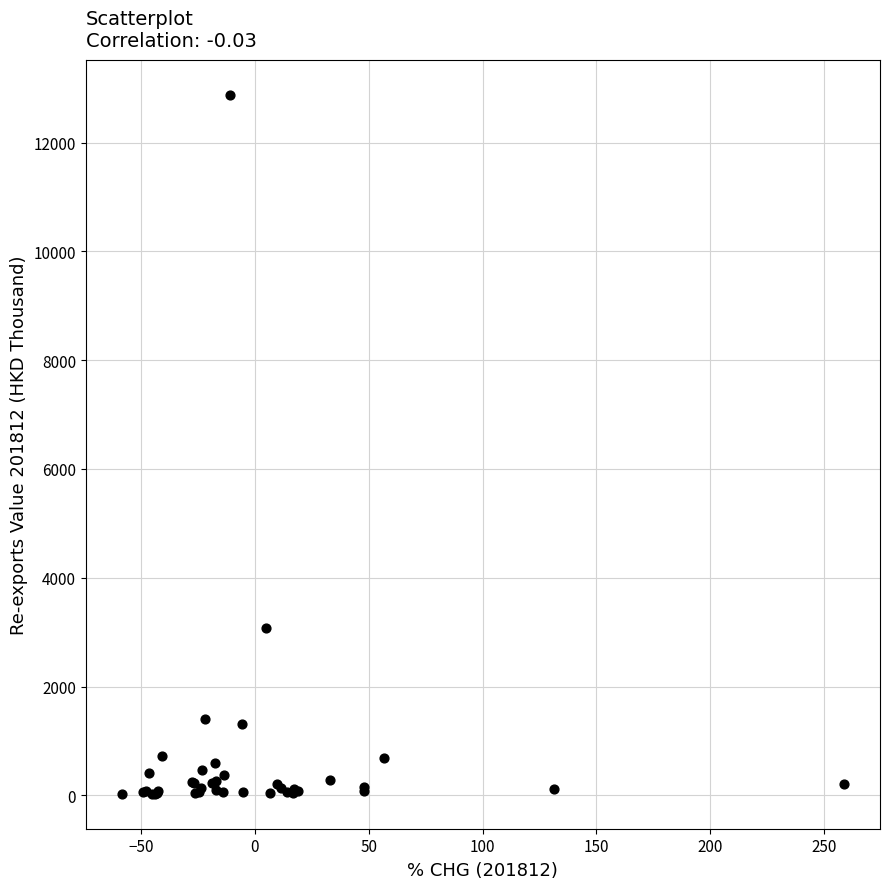

What Y value in the scatter plot is closest to 6453?

3084.8